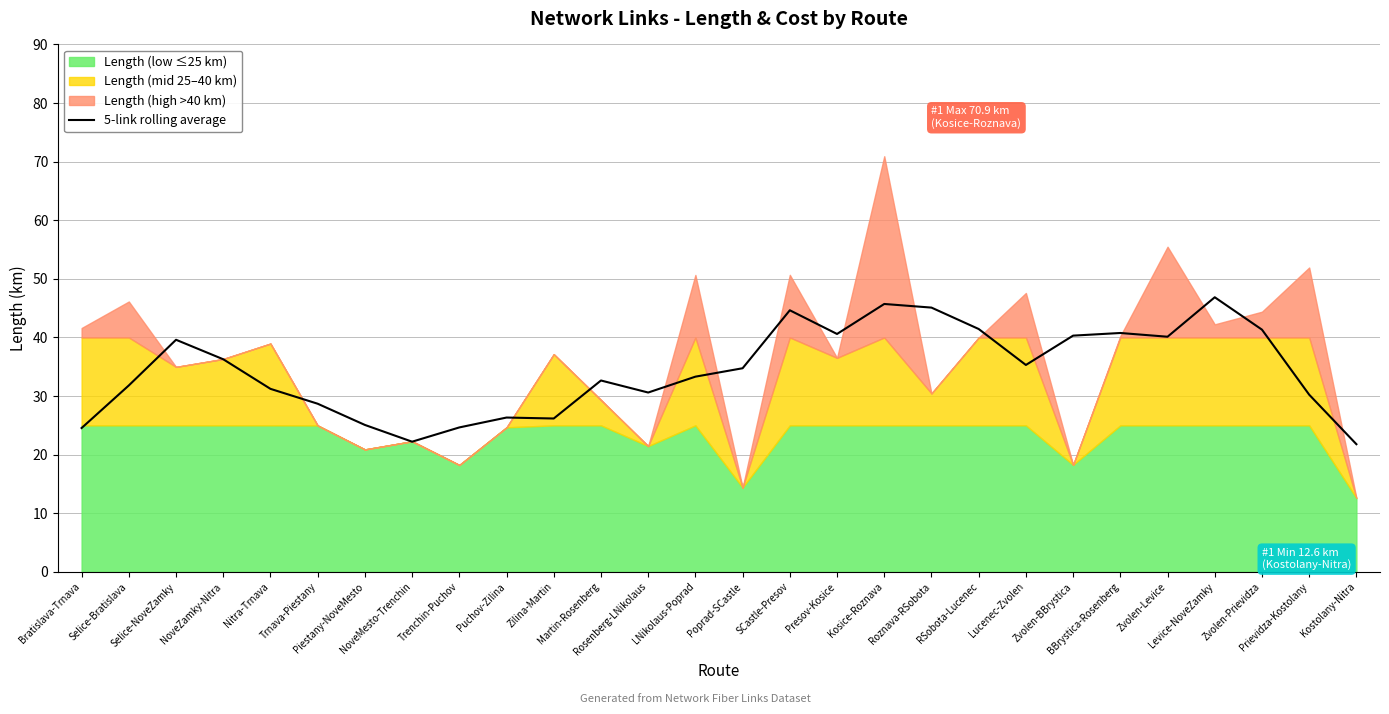

How many values exceed 34?

14